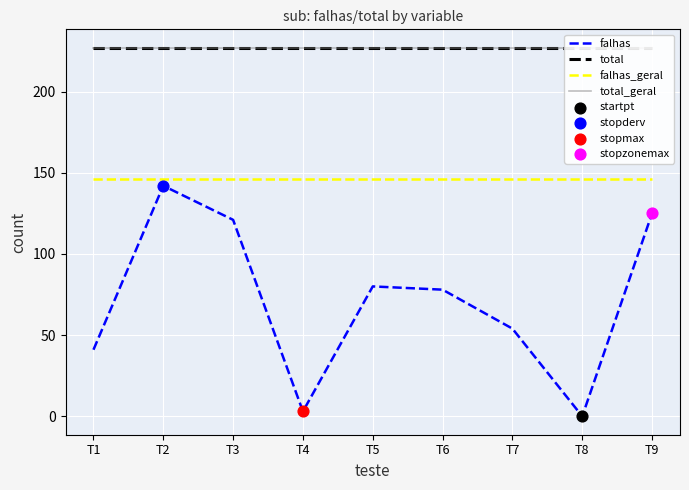

What are all the series names shown in the legend?

falhas, total, falhas_geral, total_geral